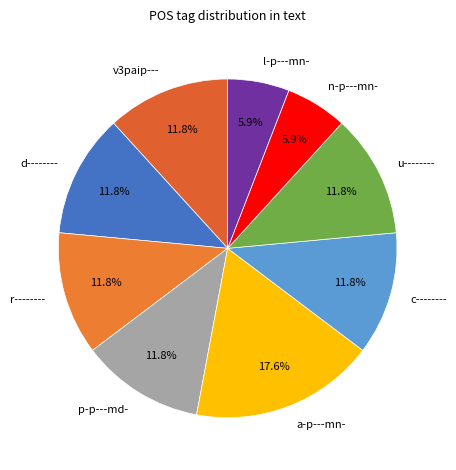

Do r-------- and n-p---mn- together represent more than half of the pie?

No